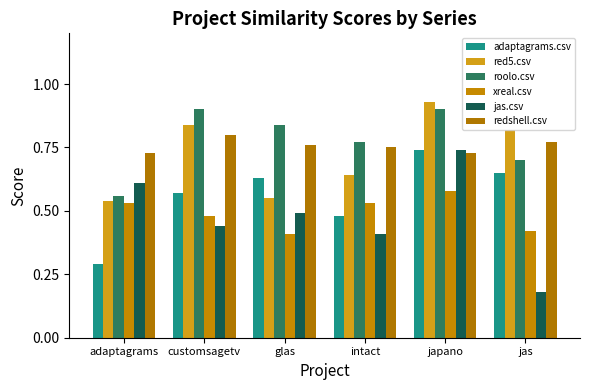

How many distinct data groups are displayed?

6